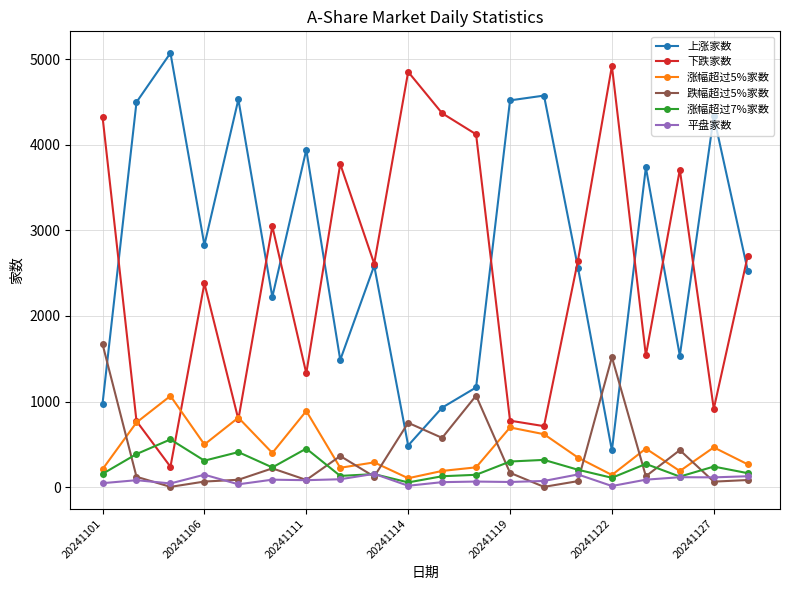

At how many categories does at least one series exceed 1804?

20